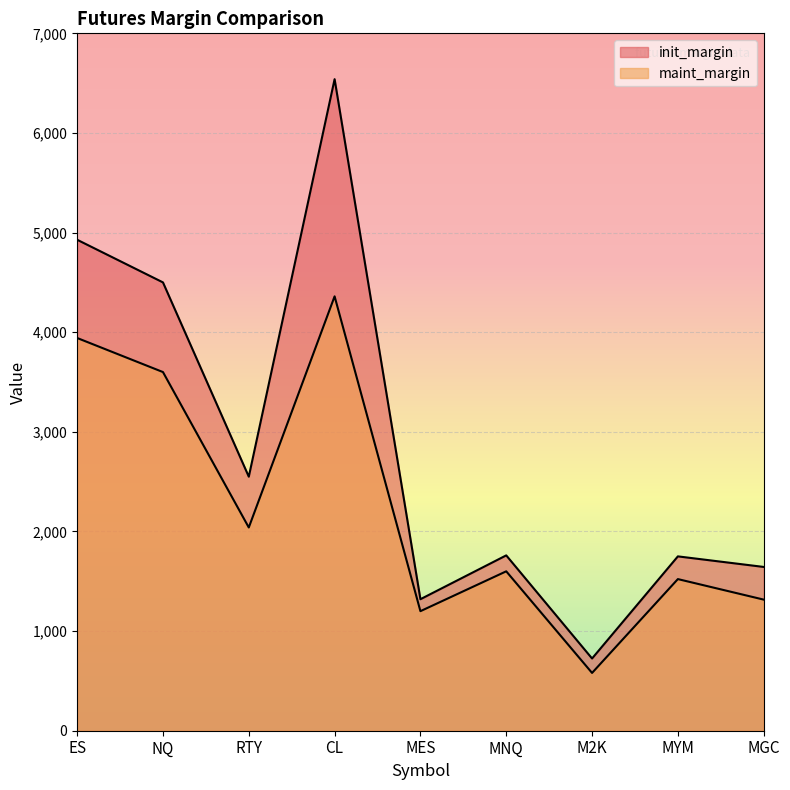

What is the sum of all maint_margin values?

20160